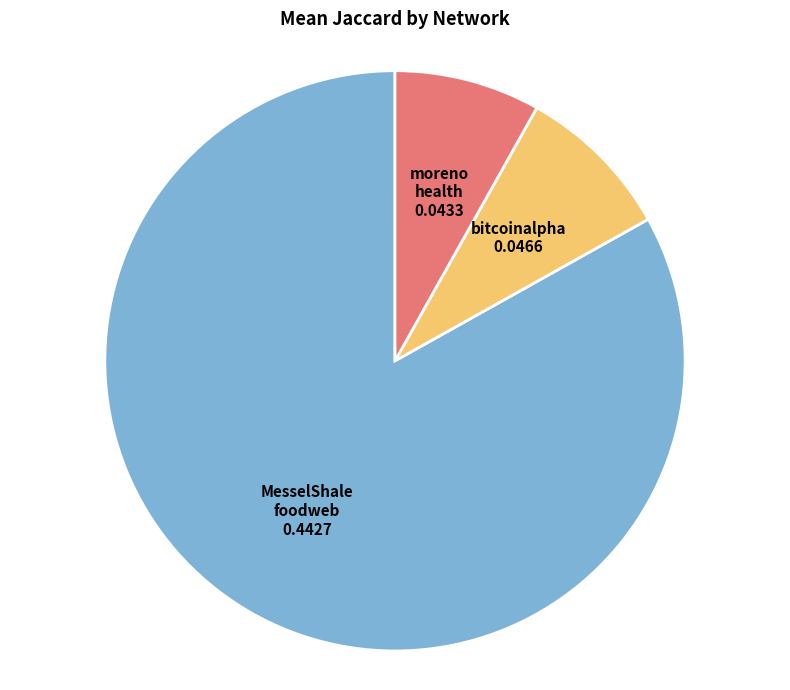

How many slices are in this pie chart?

3